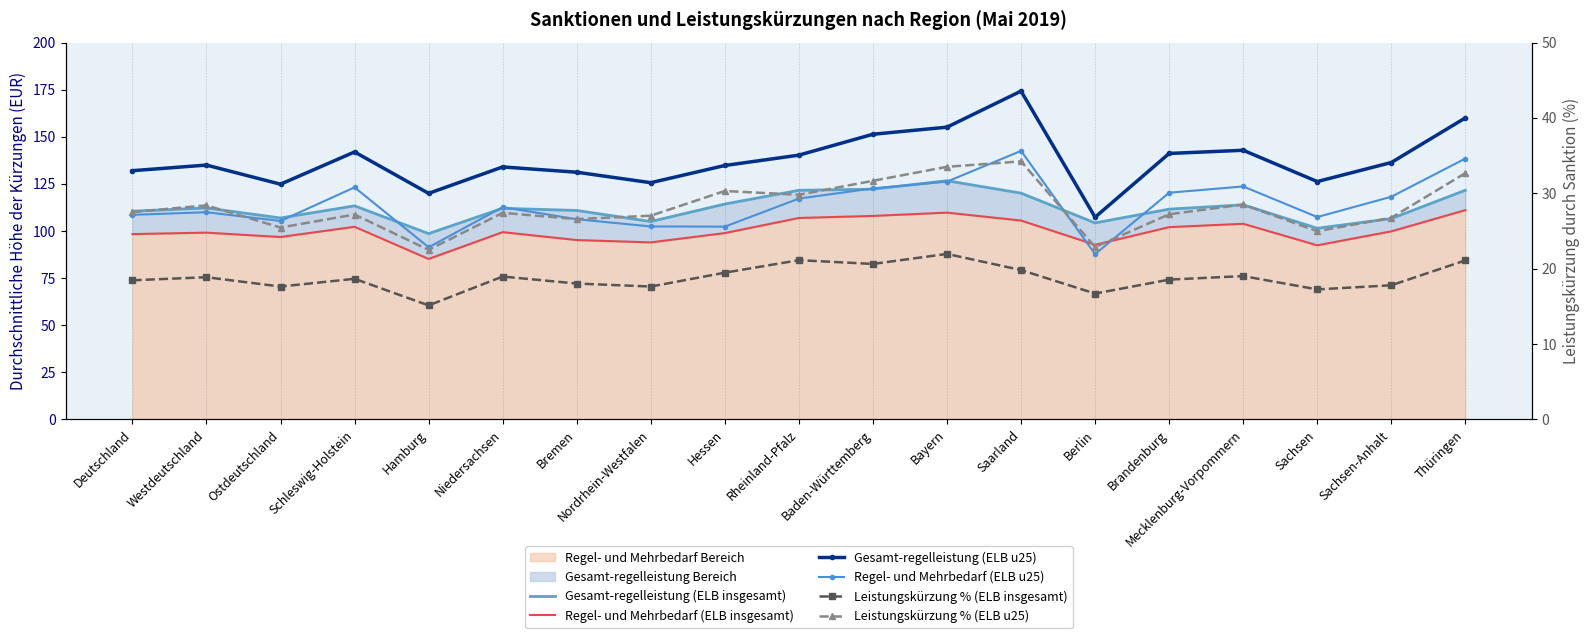

What is the lowest value of the Regel- und Mehrbedarf (ELB insgesamt) series?

85.1